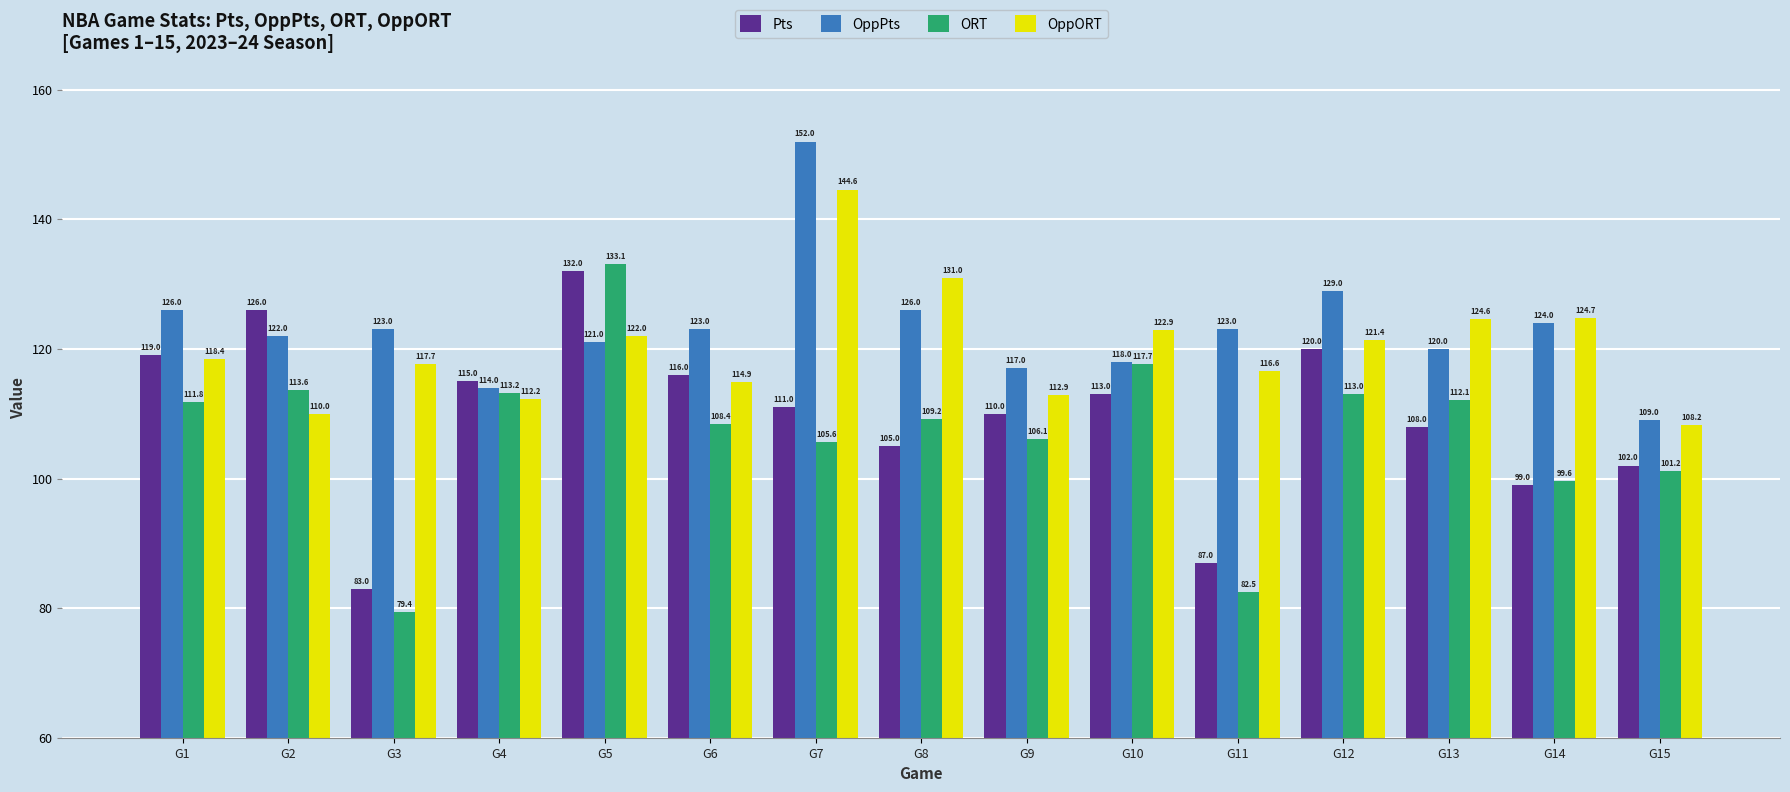

List the labels in order of ORT value, smallest first.

G3, G11, G14, G15, G7, G9, G6, G8, G1, G13, G12, G4, G2, G10, G5